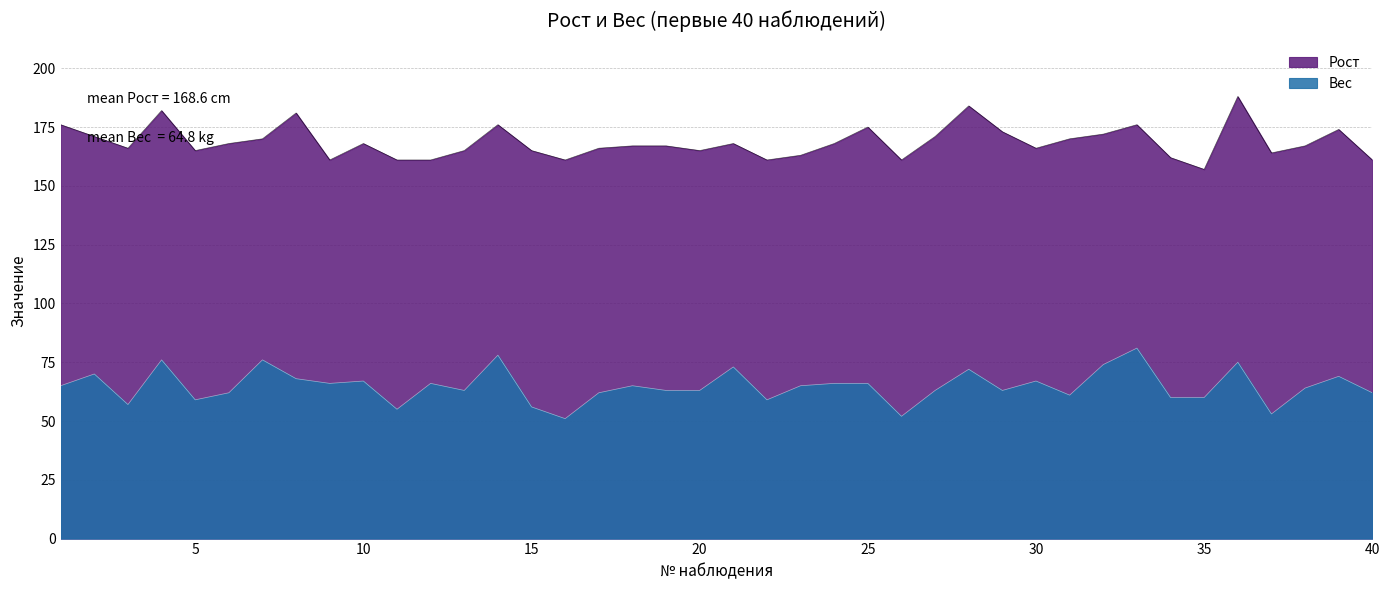

At 4, list the series in order from smallest to largest.

Вес, Рост